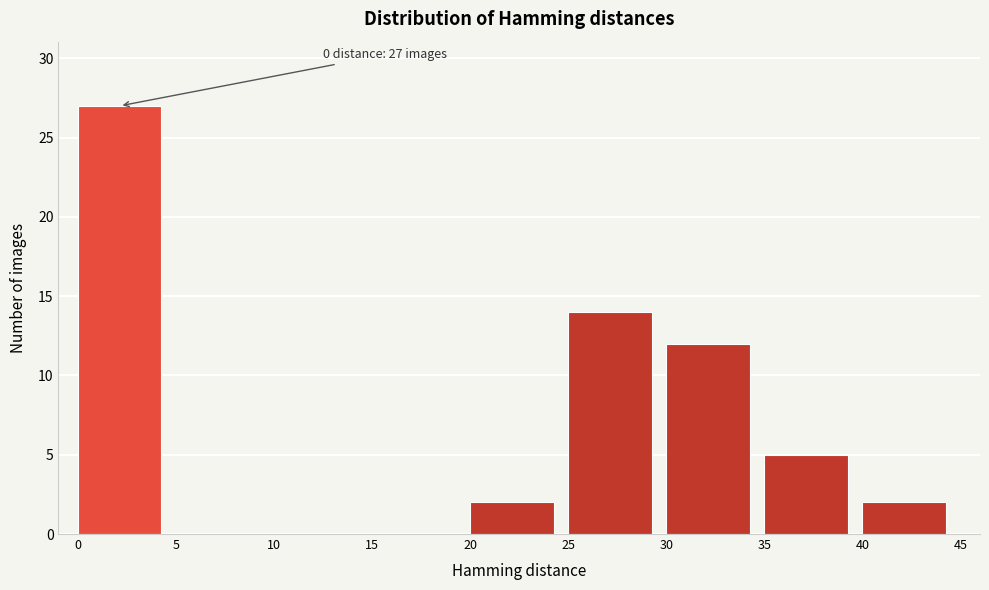

Over which range of the x-axis is the bar tallest?

0 to 5